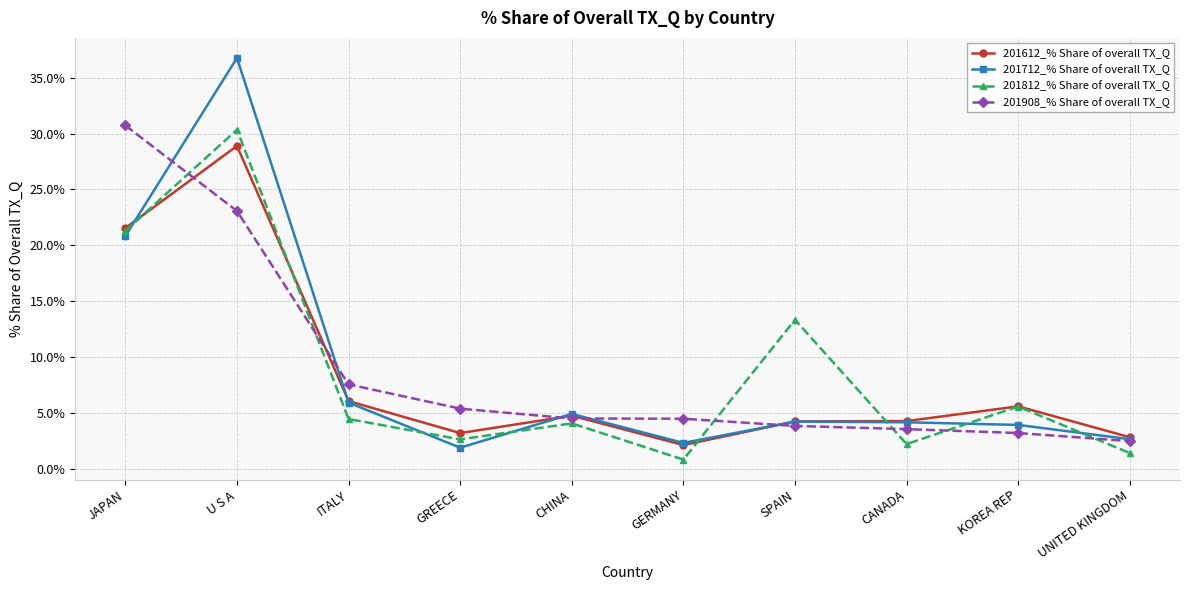

At which label does 201812_% Share of overall TX_Q first exceed 4?

JAPAN